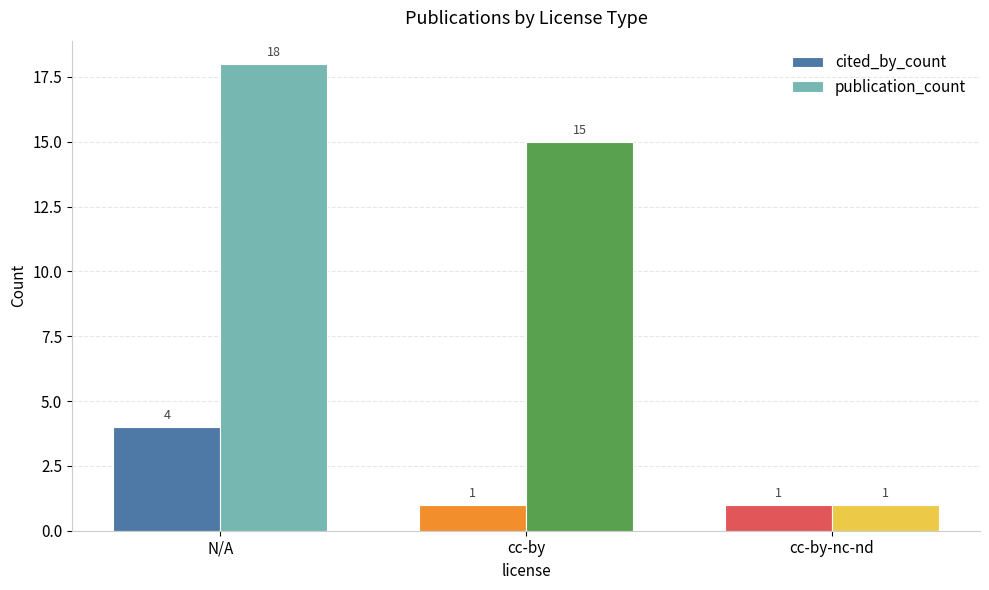

Are the bars grouped side by side (vs. stacked)?

Yes